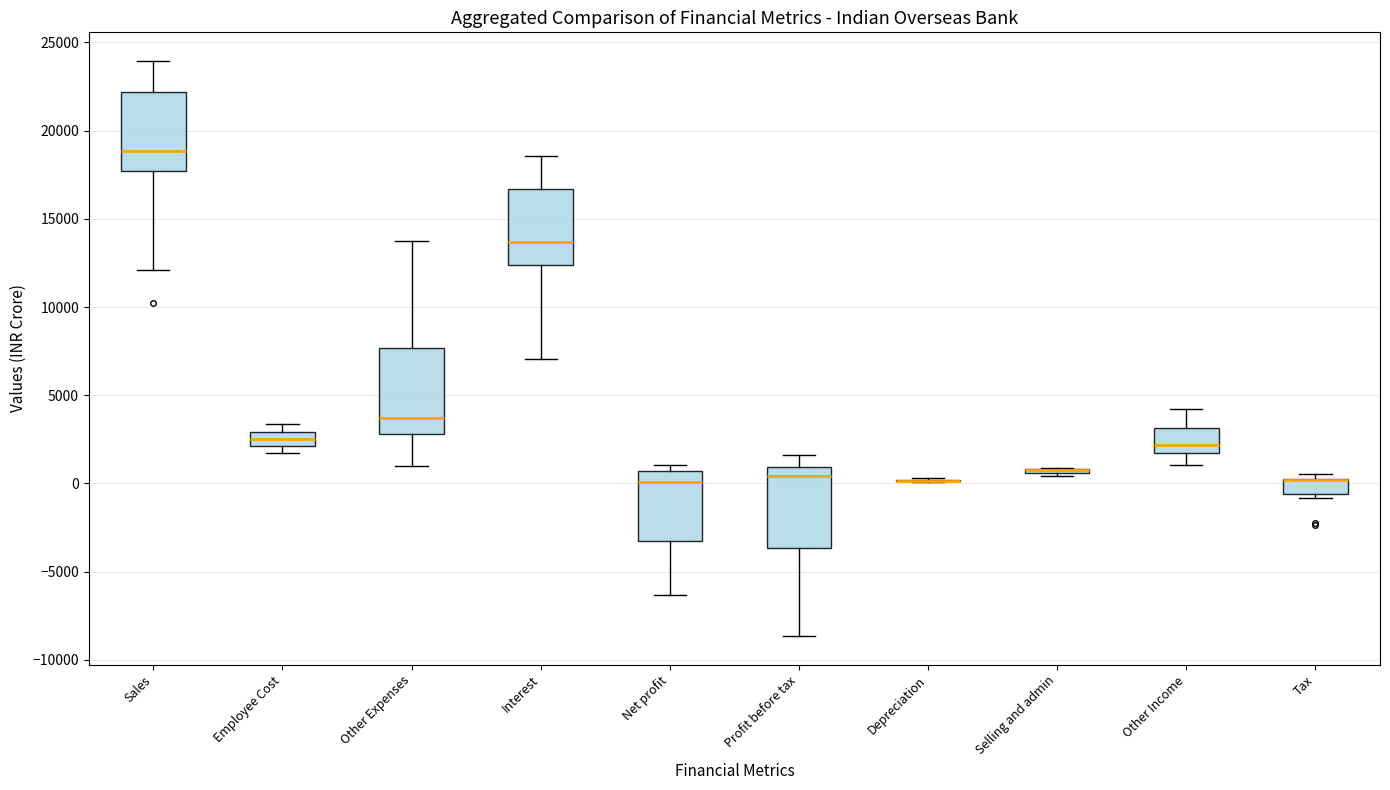

Where does the upper whisker of the box for Interest end on the y-axis? The values are not printed on the chart, so give them approximately, as read against the axis.

18500